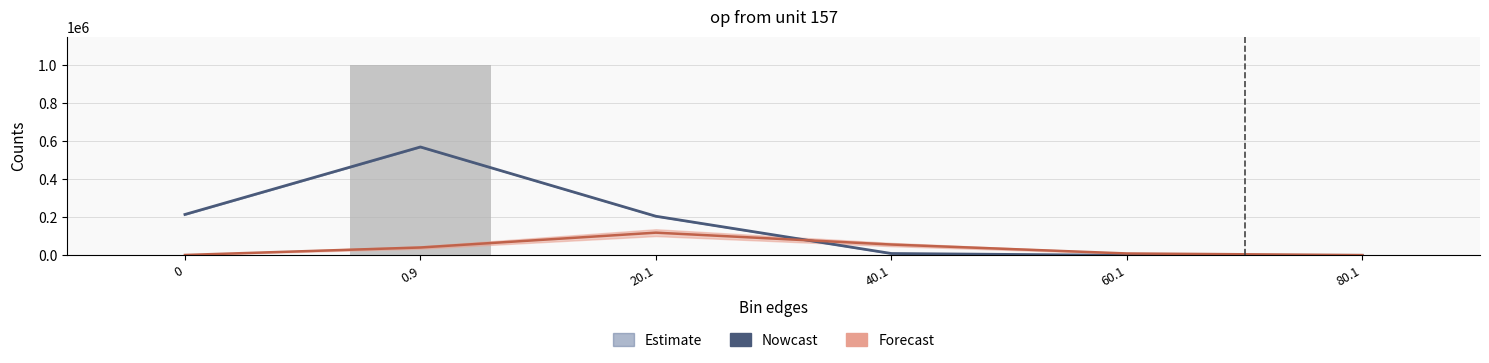

What is the maximum value shown in the chart?

569737.6